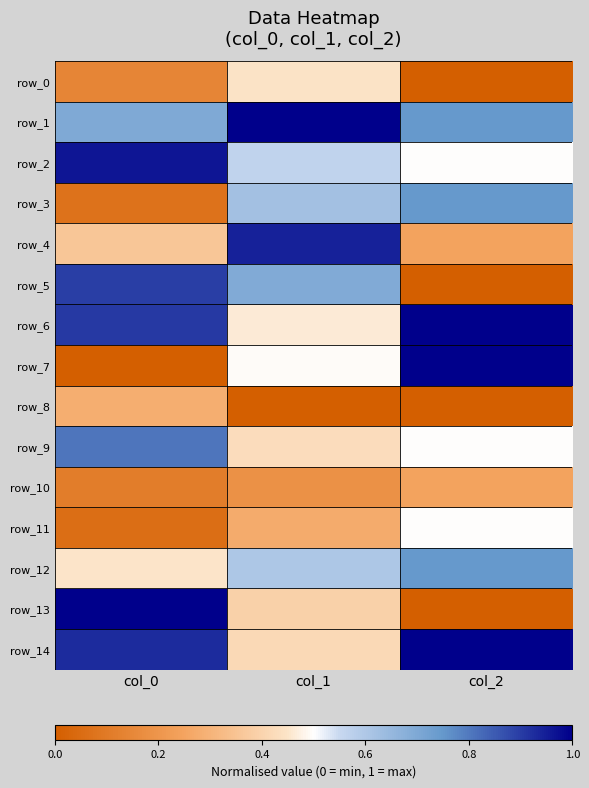

Which series changed the most between col_1 and col_2?

row_4